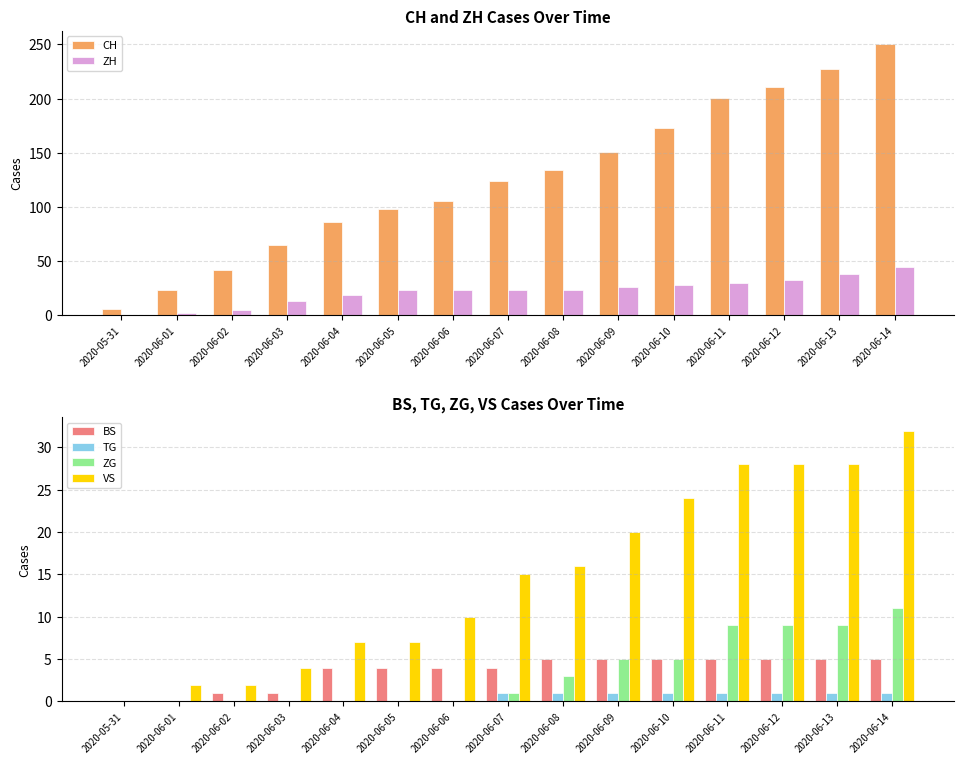

What is the label of the 8th bar from the right?

2020-06-07